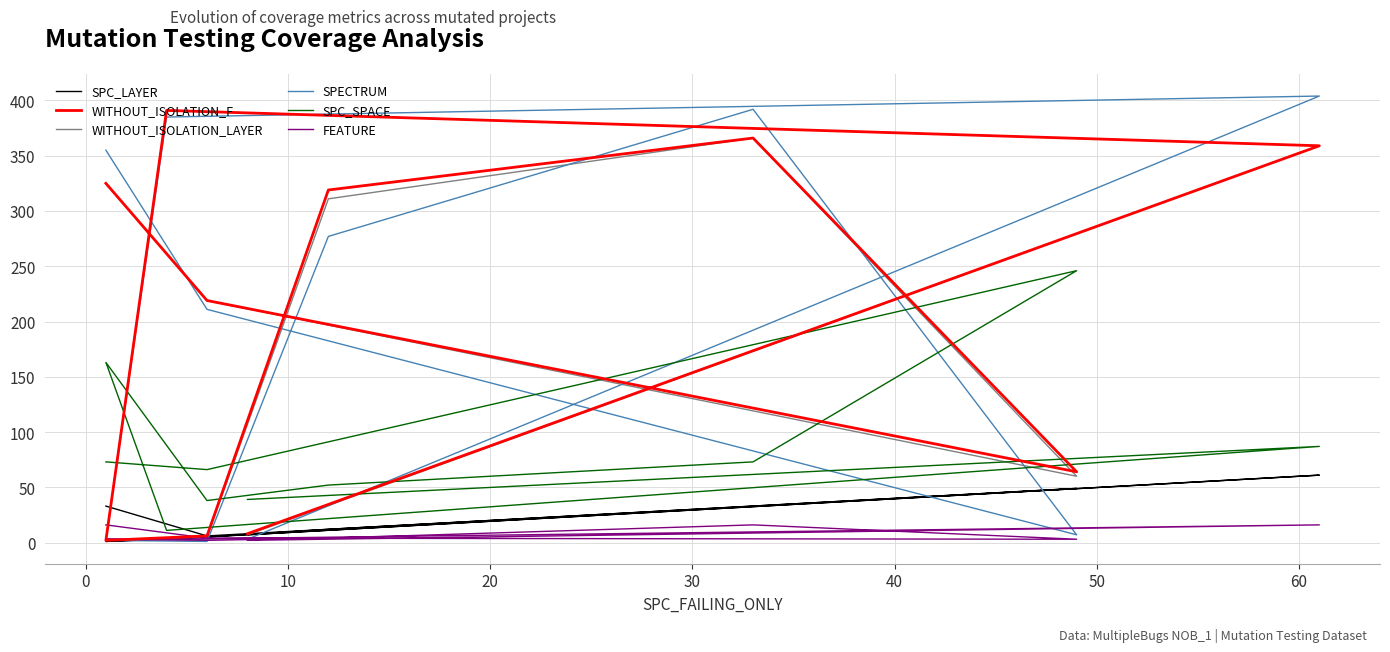

Which series has the largest total across all categories?

WITHOUT_ISOLATION_F